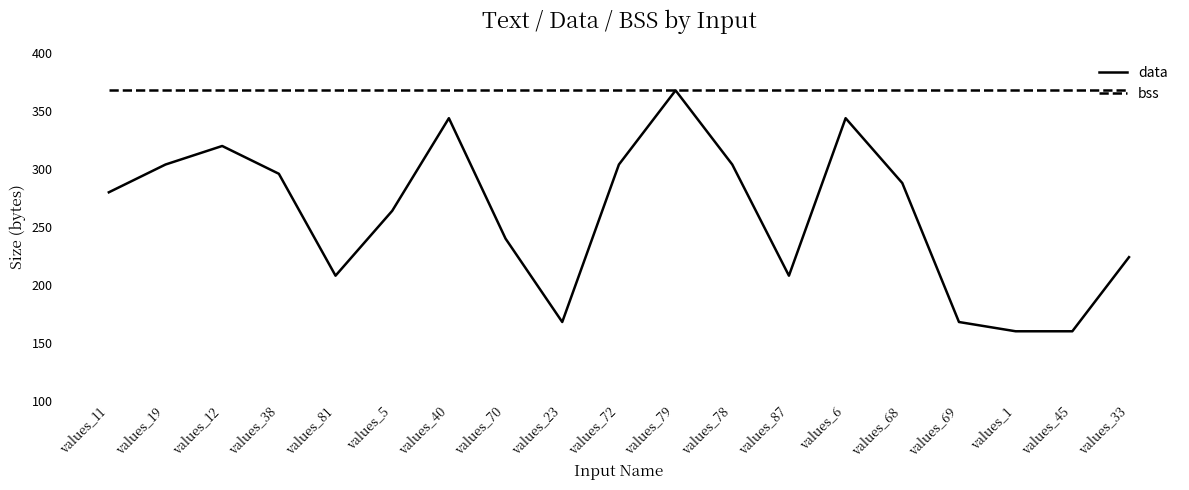

Is this an area chart (filled region under the line)?

No